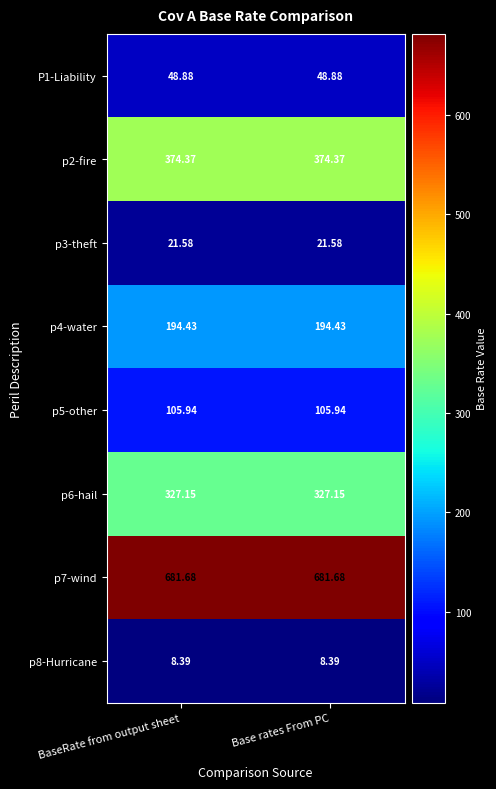

How many categories are shown in the chart?

2